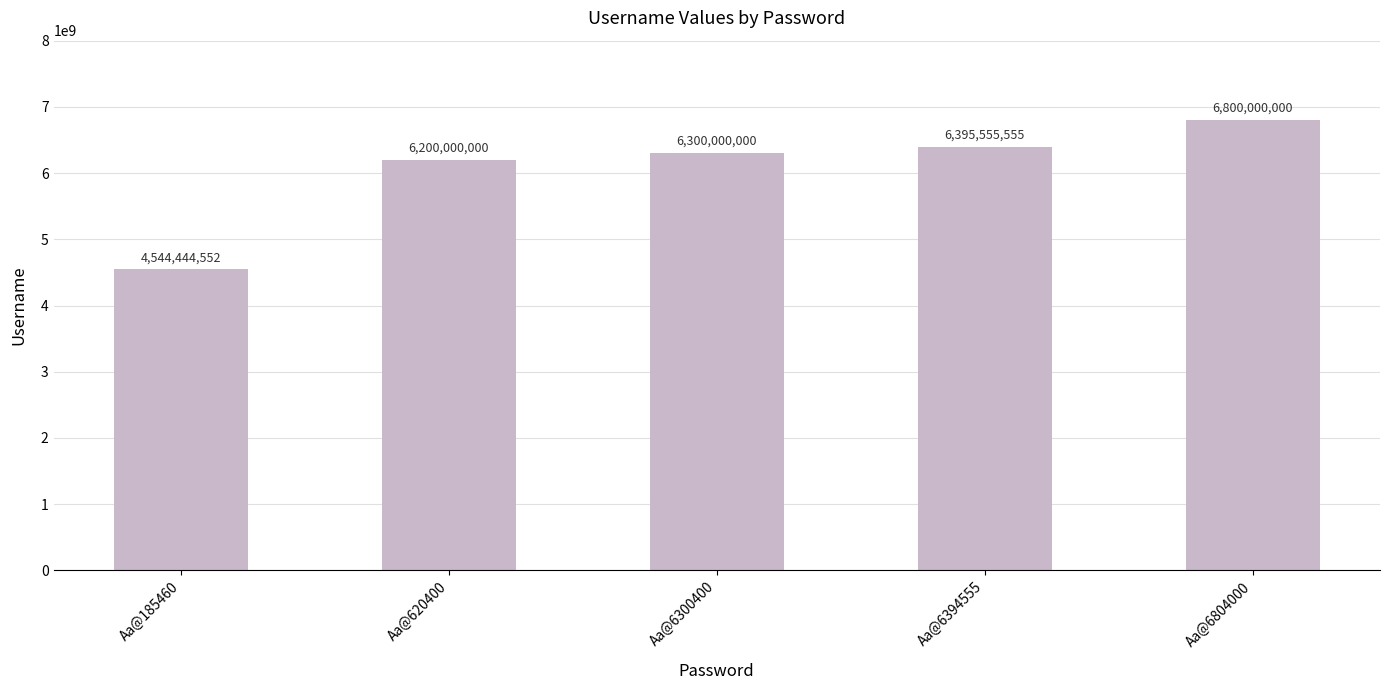

What is the value of the 5th bar from the left?

6800000000